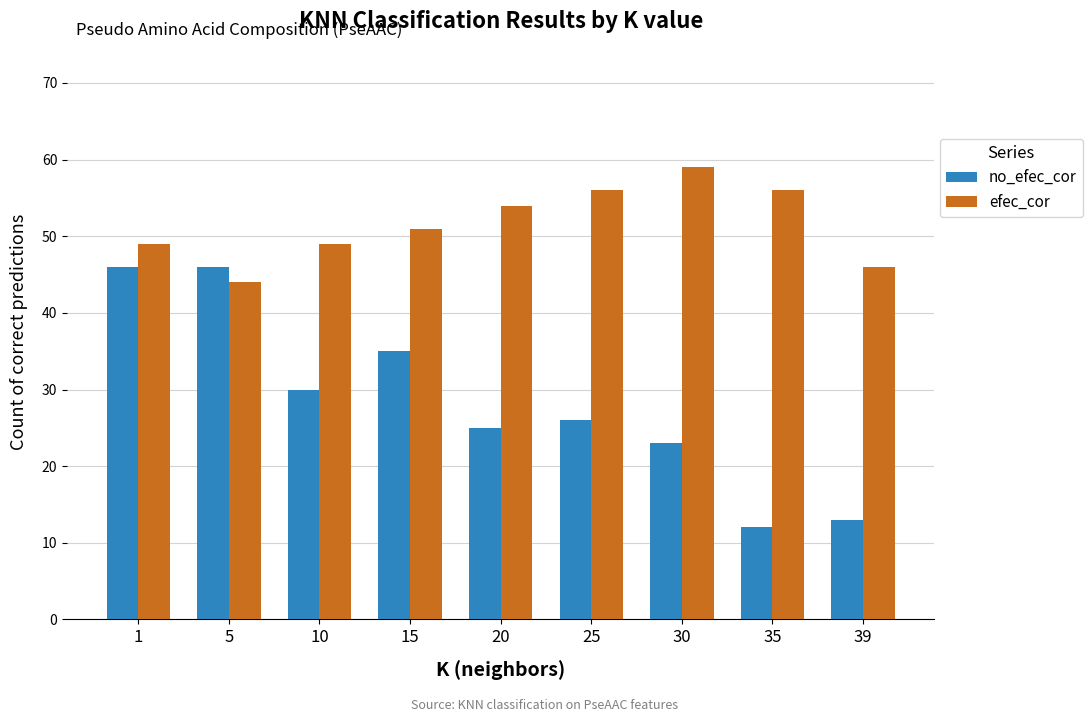

At 5, list the series in order from largest to smallest.

no_efec_cor, efec_cor